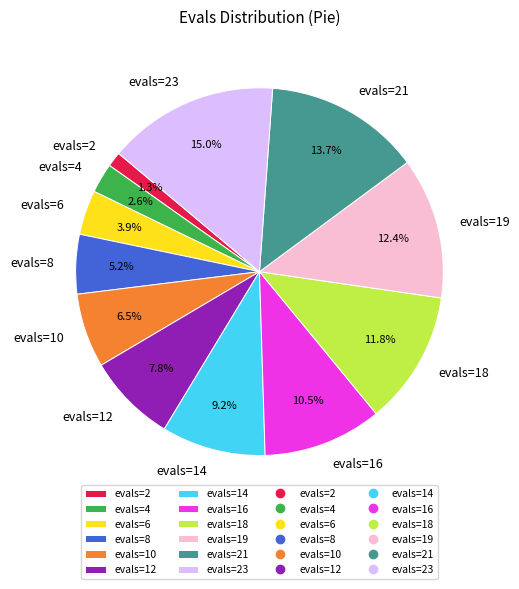

To the nearest percent, what is the difference between the largest and smallest slice percentages?

14%